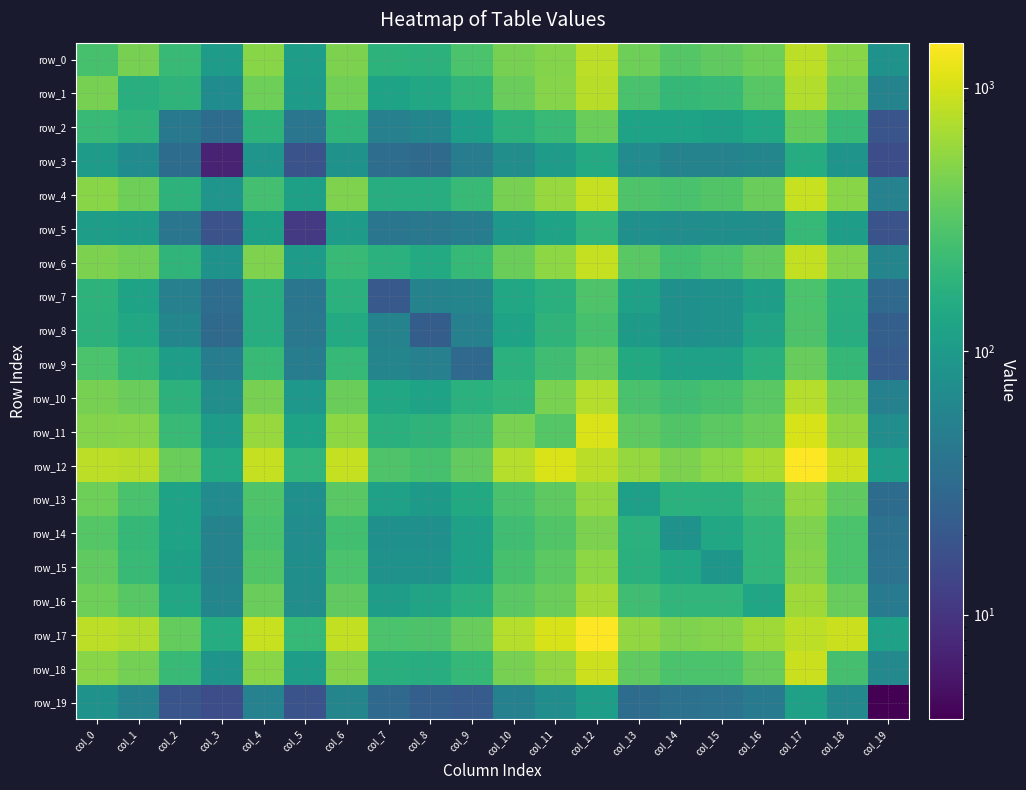

What is the total value across all series at col_1?

6158